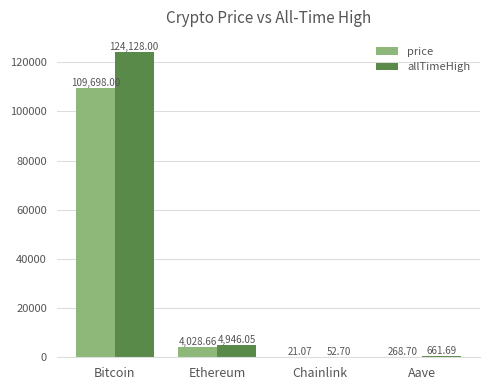

Which category has the highest value across all series?

Bitcoin